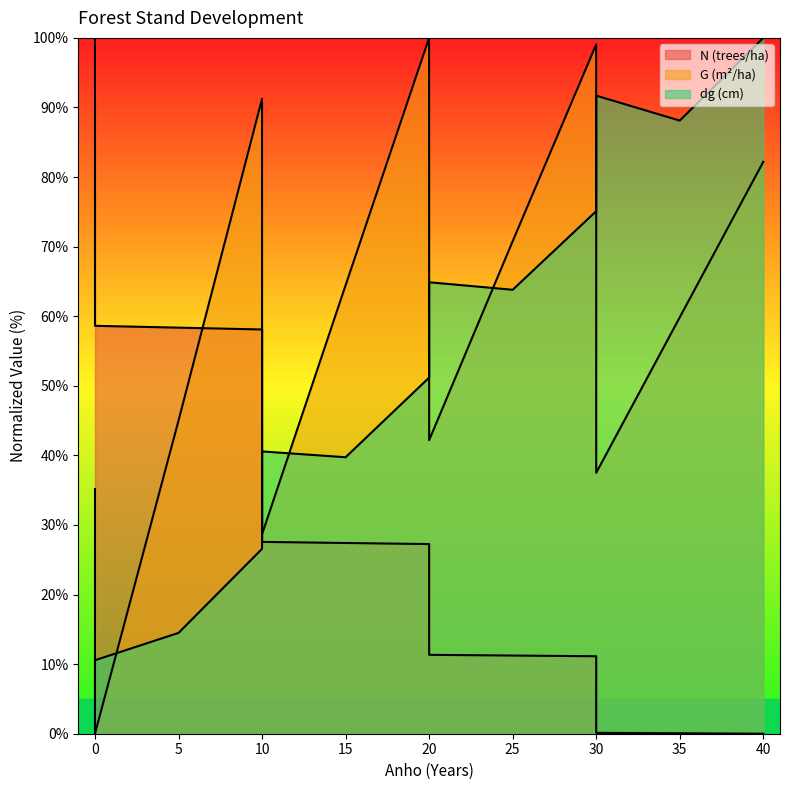

The value of G at 40 is 82.2. True or false?

True